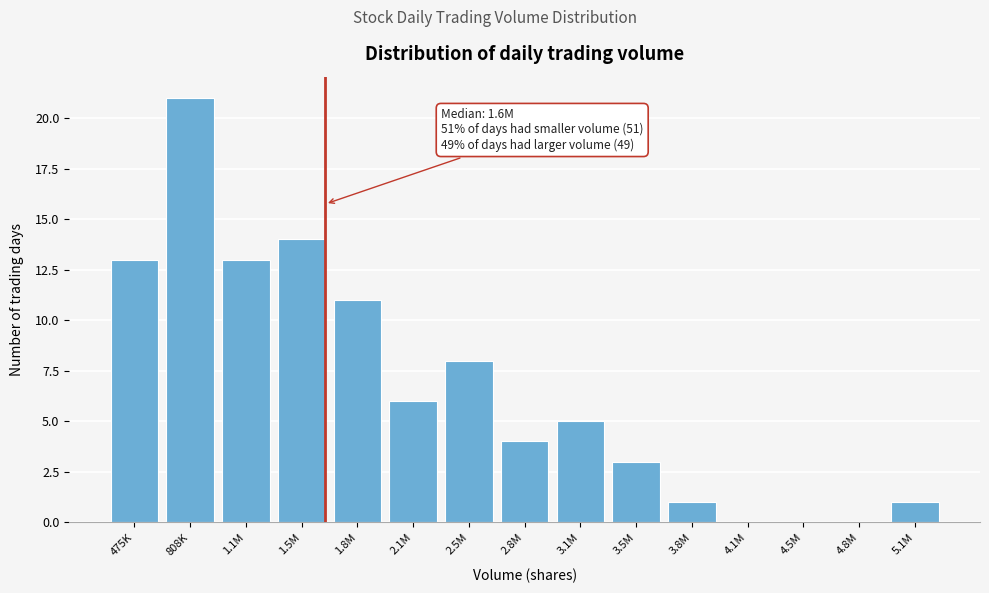

Reading left to right, what are all the values shown in this chart?

475K=13	808K=21	1.1M=13	1.5M=14	1.8M=11	2.1M=6	2.5M=8	2.8M=4	3.1M=5	3.5M=3	3.8M=1	4.1M=0	4.5M=0	4.8M=0	5.1M=1